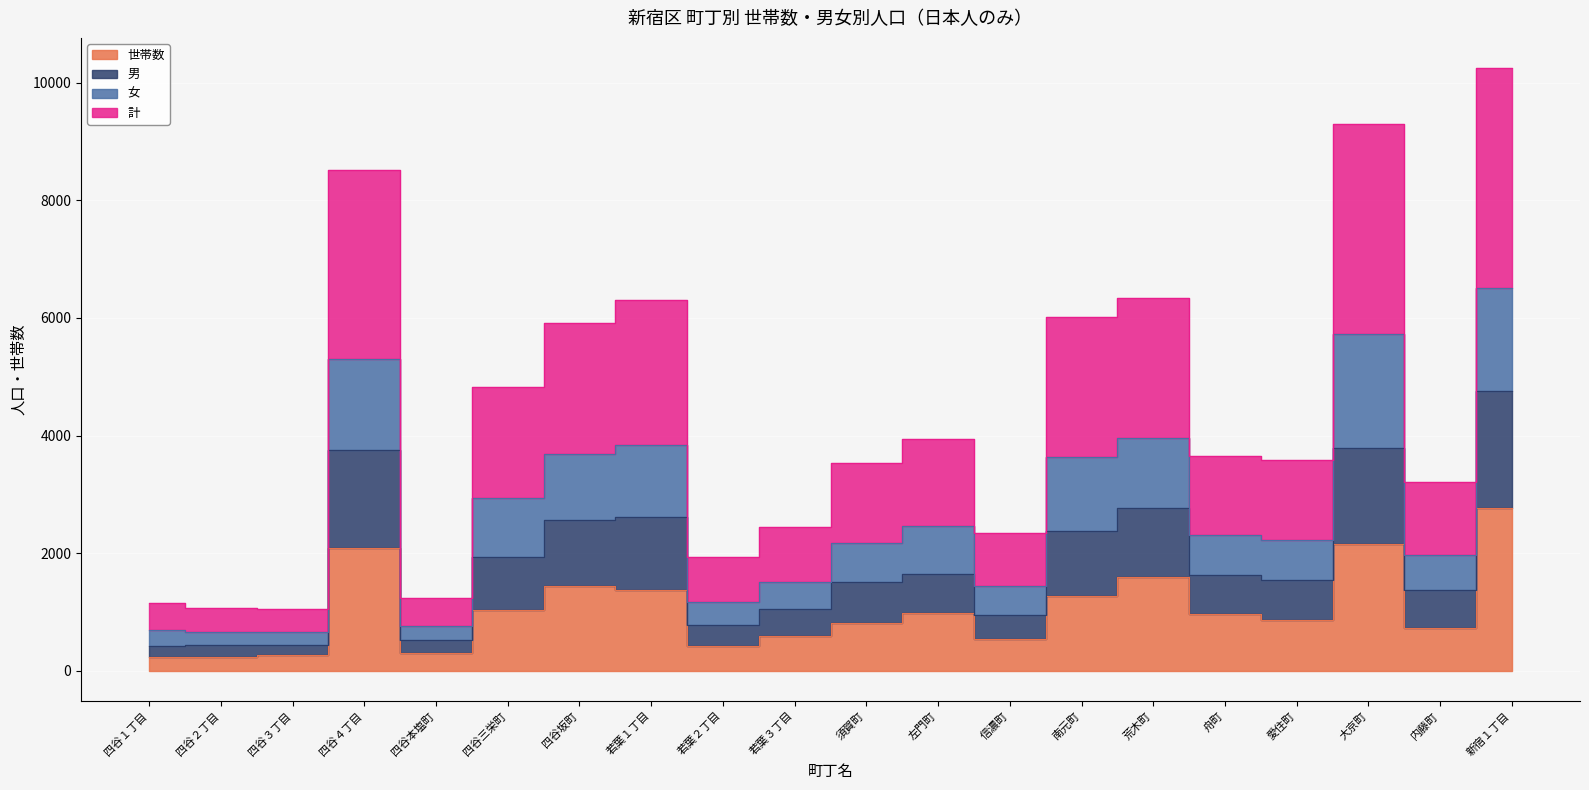

True or false: 計 and 世帯数 intersect in this chart.

False